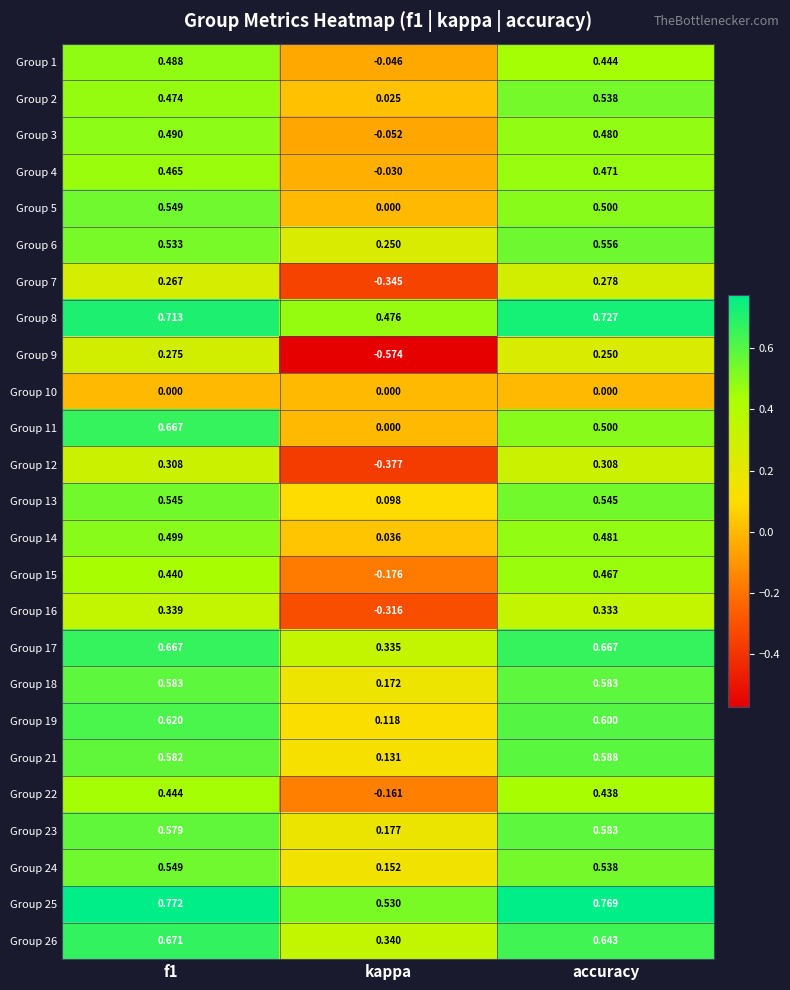

Which category has the highest value in the Group 23 series?

accuracy